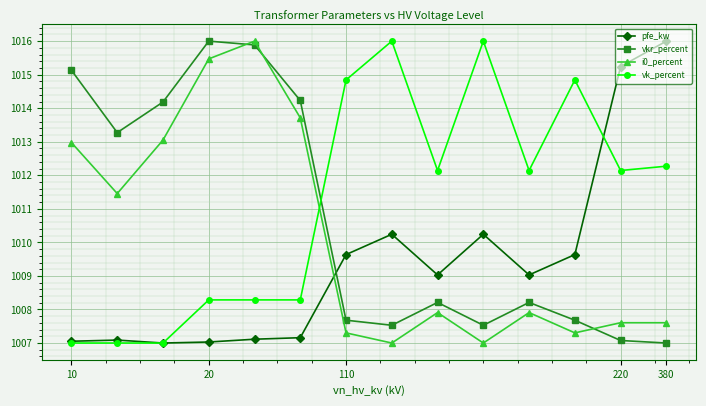

How many data points in vk_percent are above 1012?

8